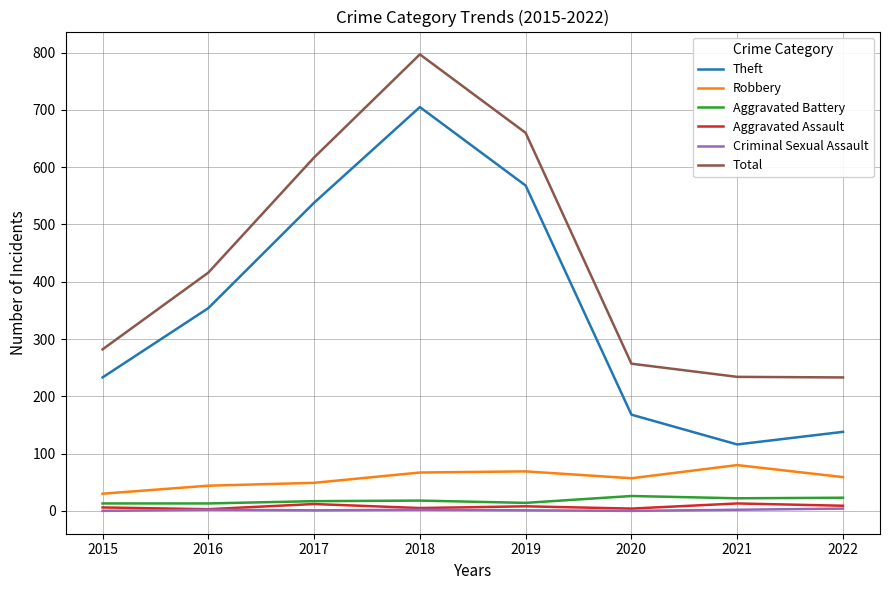

What is the sum of all Aggravated Battery values?

146